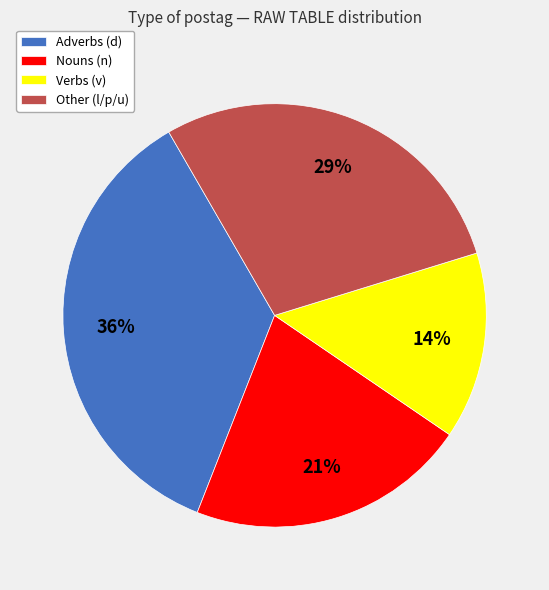

Between Adverbs (d) and Verbs (v), which is larger?

Adverbs (d)